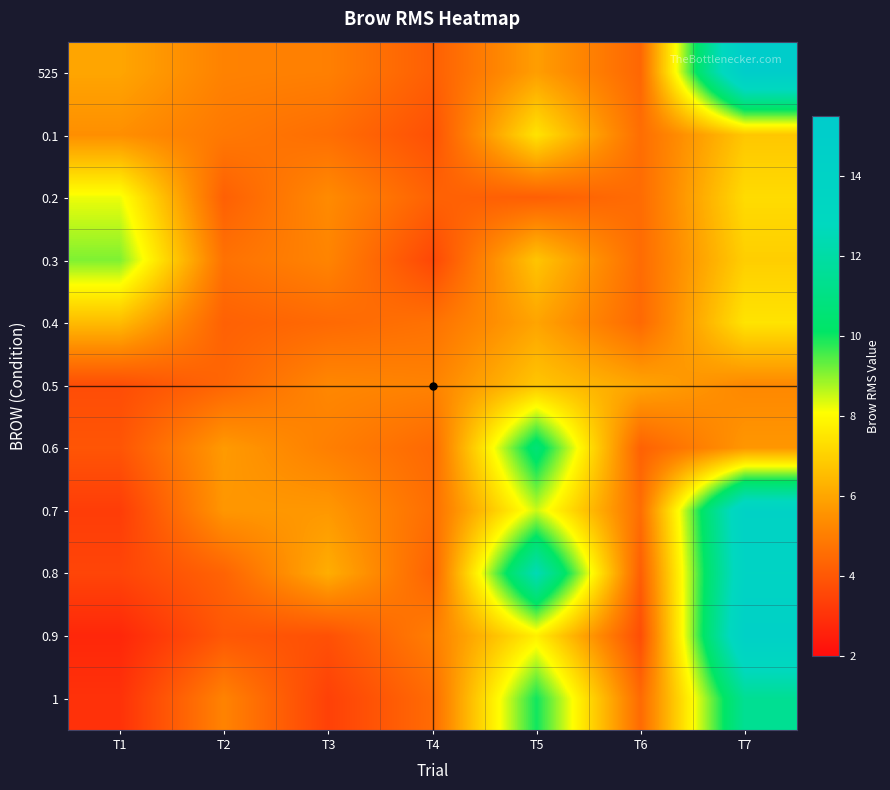

At how many categories does at least one series exceed 12?

2